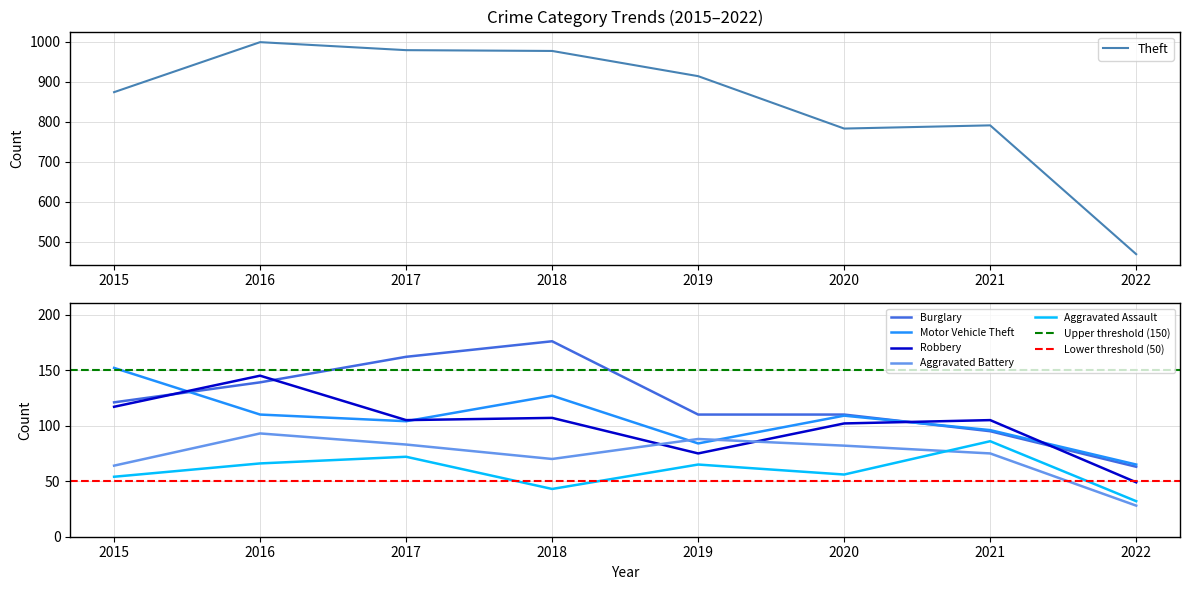

Where is the first local maximum for Theft?

2016